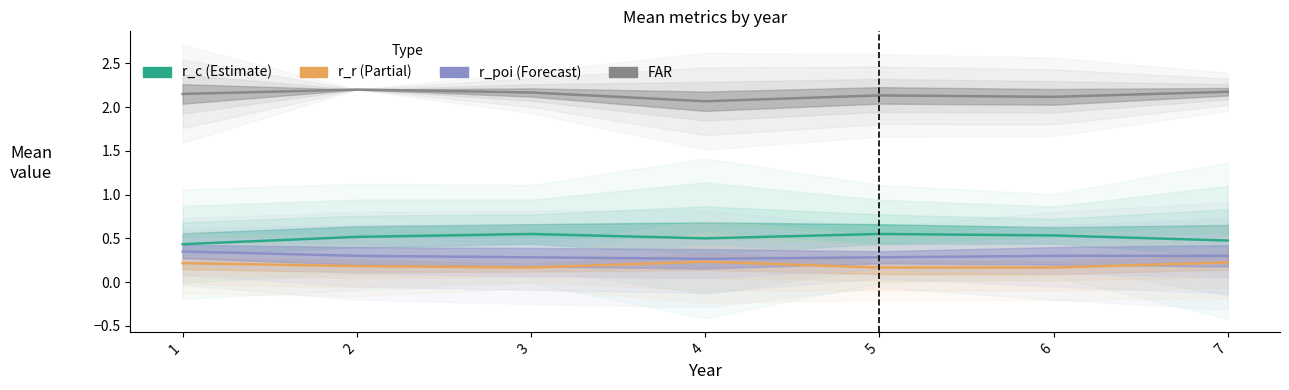

At which category is the sum across all series the highest?

2